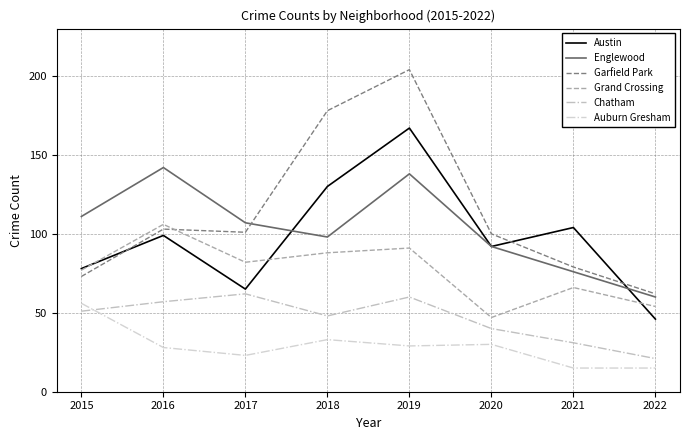

Reading right to left, transcribe all the data shown in this chart.

Austin: 46	104	92	167	130	65	99	78
Englewood: 60	76	92	138	98	107	142	111
Garfield Park: 62	79	100	204	178	101	103	73
Grand Crossing: 54	66	47	91	88	82	106	77
Chatham: 21	31	40	60	48	62	57	51
Auburn Gresham: 15	15	30	29	33	23	28	56